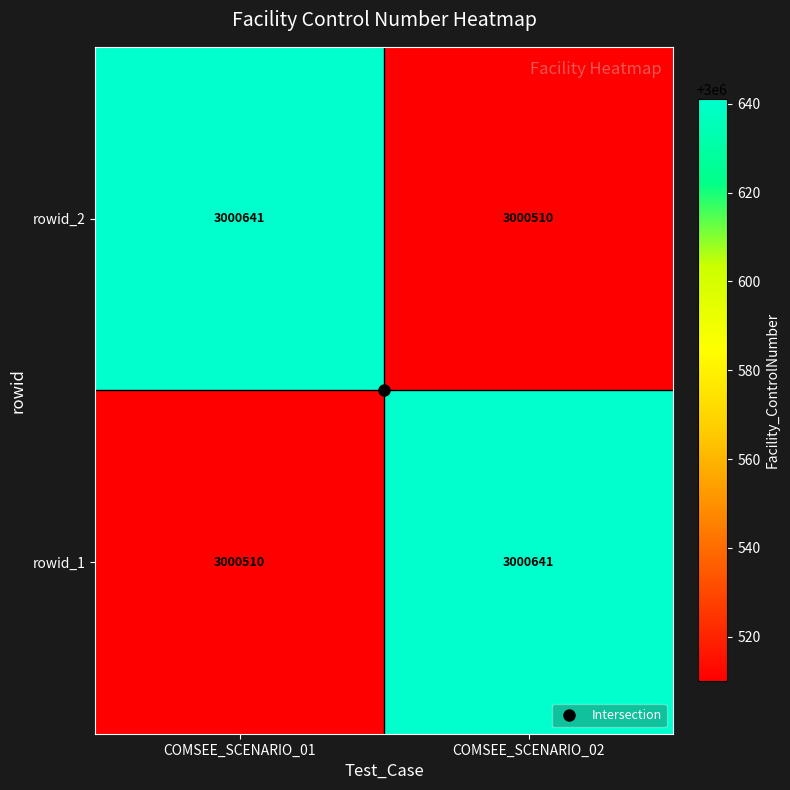

What is the spread (max minus min) of values at COMSEE_SCENARIO_02?

131